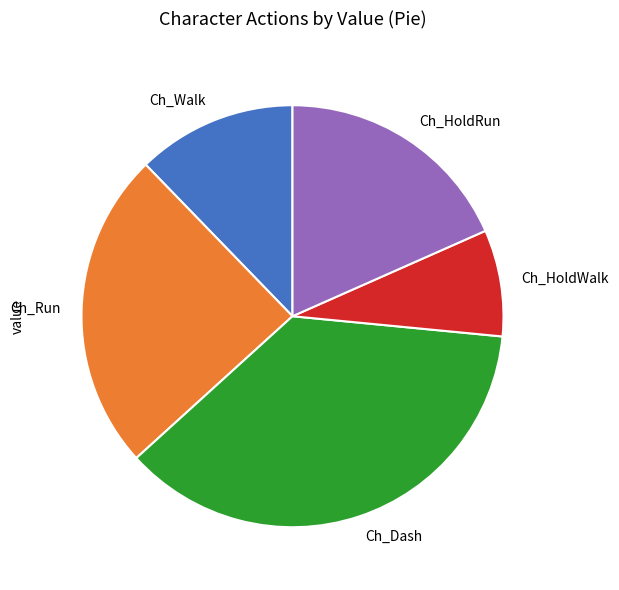

Does any single category account for the majority?

No